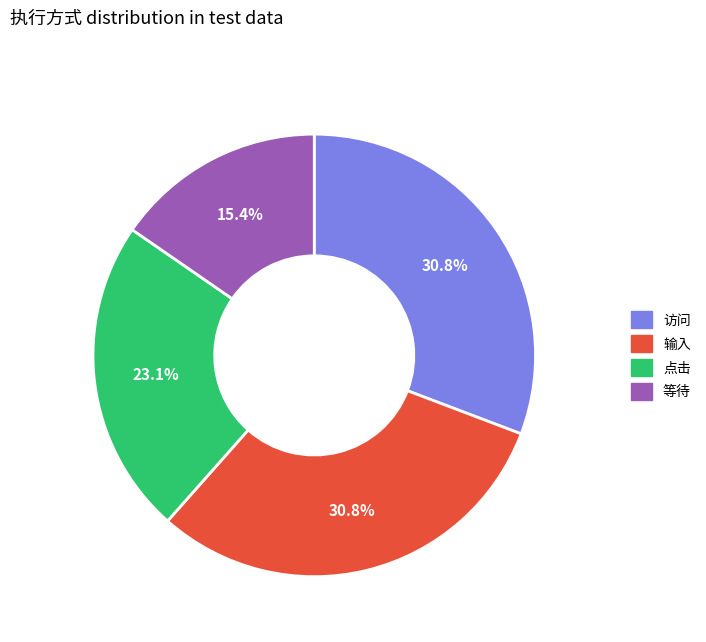

To the nearest percent, what portion does 等待 represent?

15%